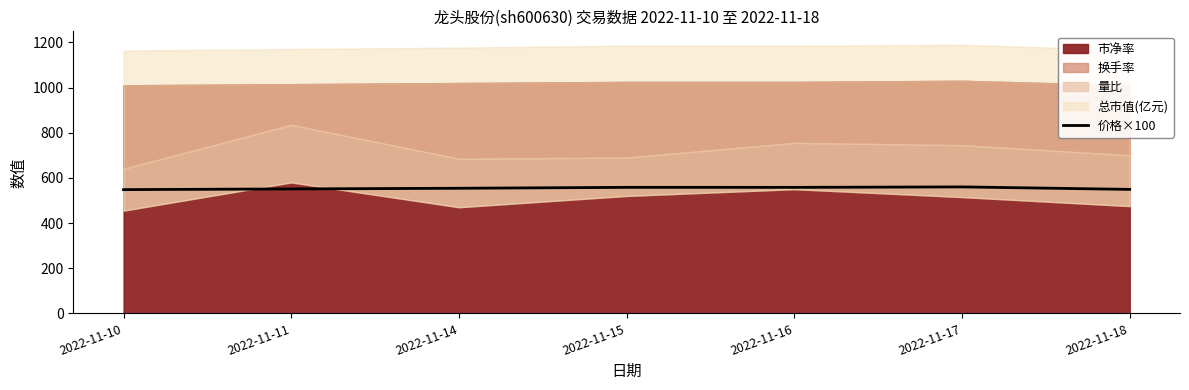

Which has a higher value, 2022-11-11 or 2022-11-18?

2022-11-11